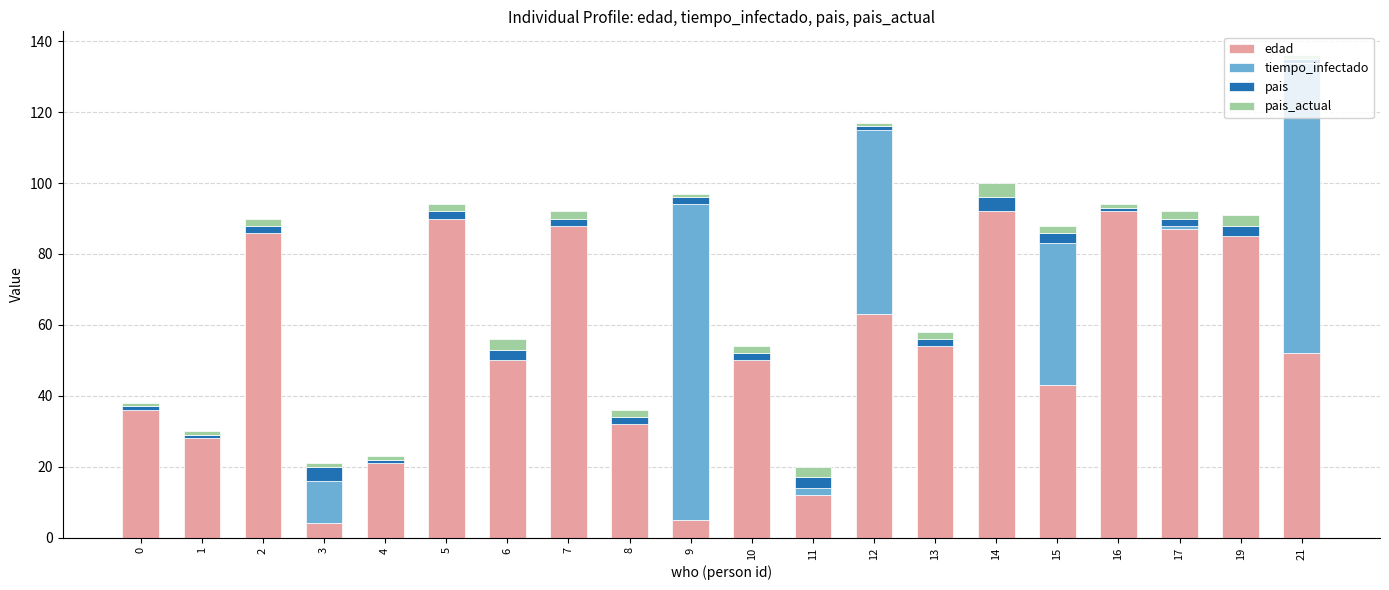

The value of edad at 3 is 4. True or false?

True